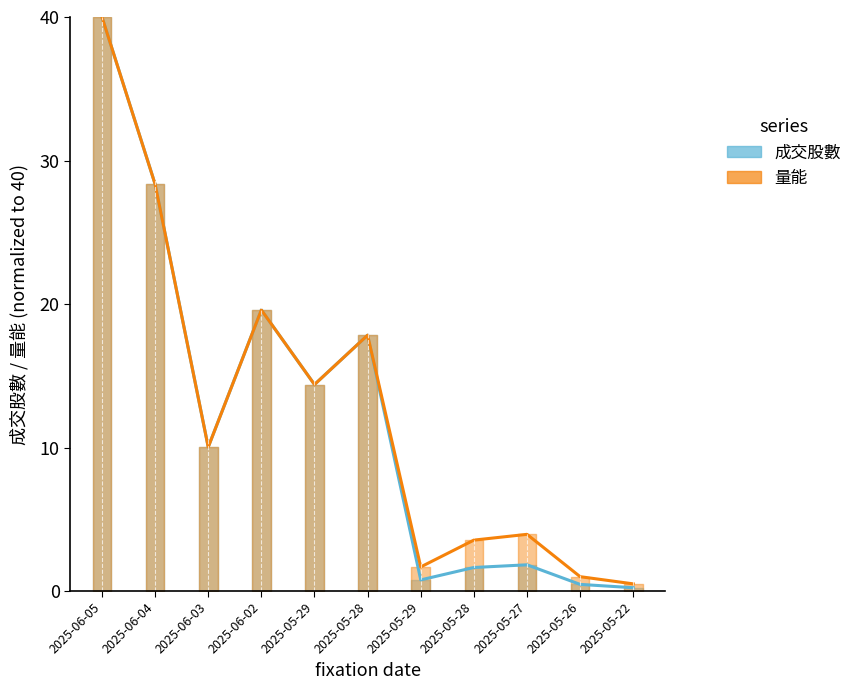

What is the difference between the maximum and second lowest values in the 量能 (line) series?

39.0